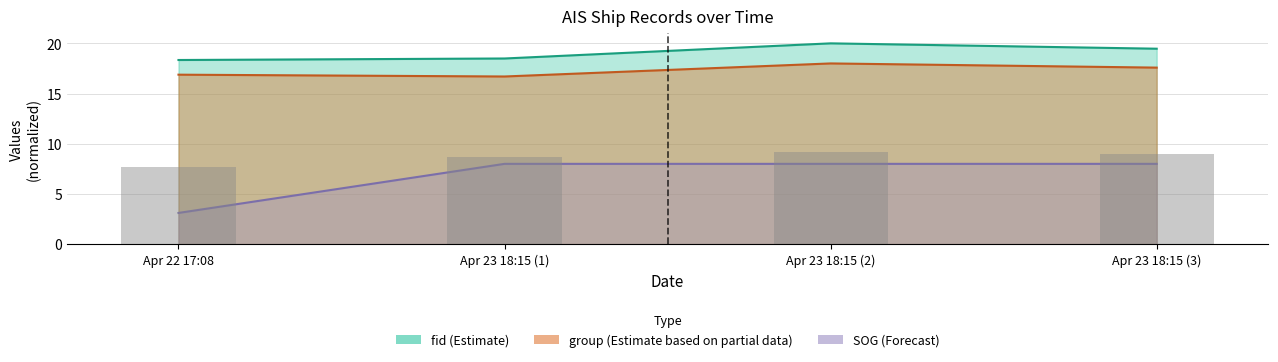

What is the minimum value for SOG?

3.1